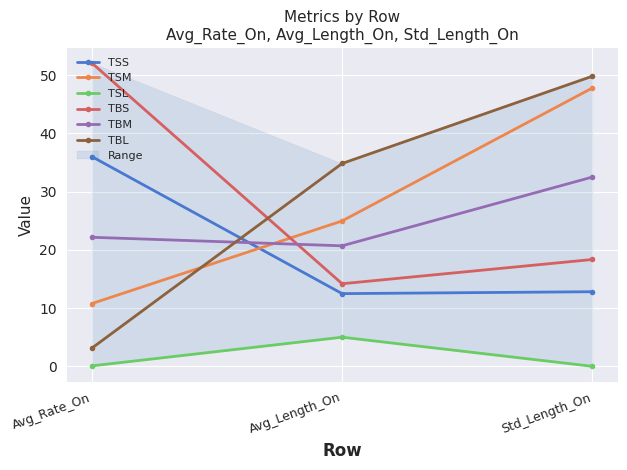

How many lines are shown in the chart?

6